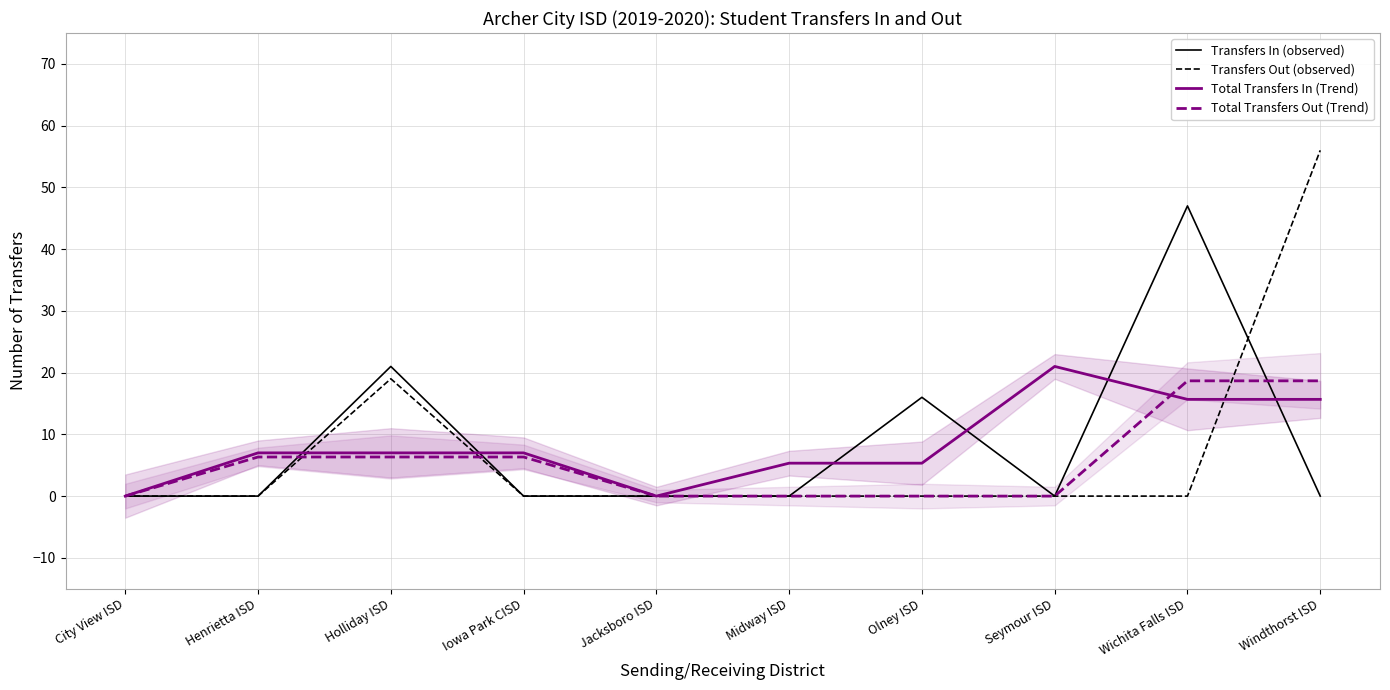

Where do Transfers In (observed) and Transfers Out (observed) first cross each other?

Wichita Falls ISD and Windthorst ISD